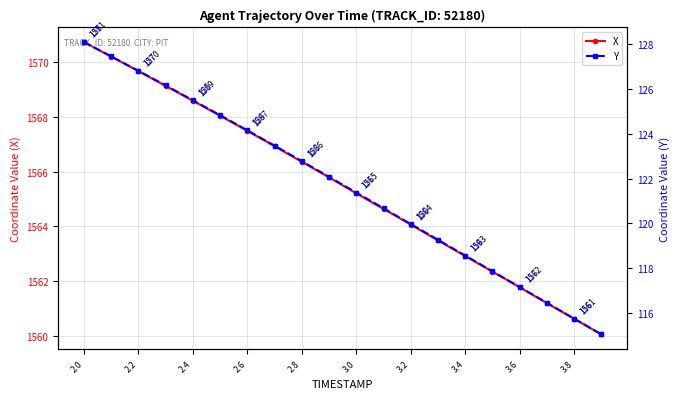

True or false: X has more than 1 points higher than both neighbors.

False